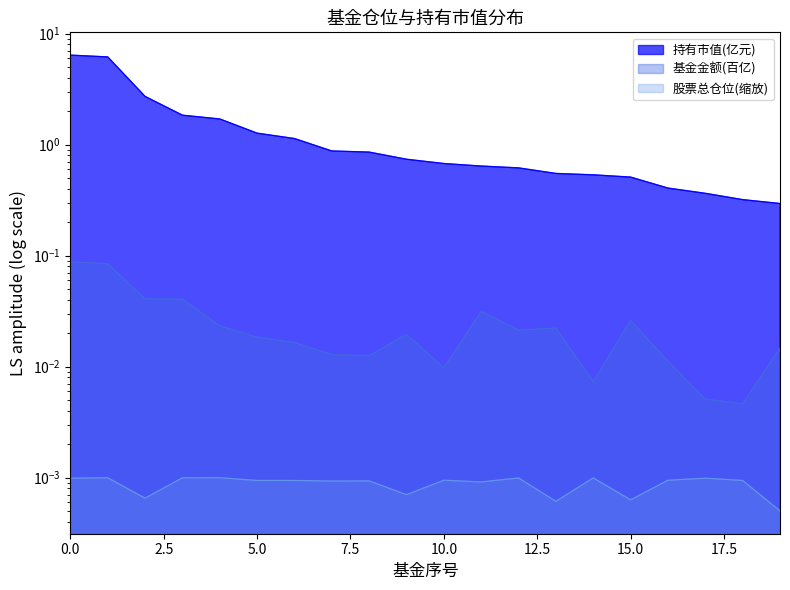

Reading left to right, extract all data points from this chart.

持有市值(亿元): 0=6.4	1=6.2	2=2.7	3=1.8	4=1.7	5=1.3	6=1.1	7=0.9	8=0.9	9=0.7	10=0.7	11=0.6	12=0.6	13=0.6	14=0.5	15=0.5	16=0.4	17=0.4	18=0.3	19=0.3
基金金额: 0=0.1	1=0.1	2=0.0	3=0.0	4=0.0	5=0.0	6=0.0	7=0.0	8=0.0	9=0.0	10=0.0	11=0.0	12=0.0	13=0.0	14=0.0	15=0.0	16=0.0	17=0.0	18=0.0	19=0.0
股票总仓位: 0=0.0	1=0.0	2=0.0	3=0.0	4=0.0	5=0.0	6=0.0	7=0.0	8=0.0	9=0.0	10=0.0	11=0.0	12=0.0	13=0.0	14=0.0	15=0.0	16=0.0	17=0.0	18=0.0	19=0.0